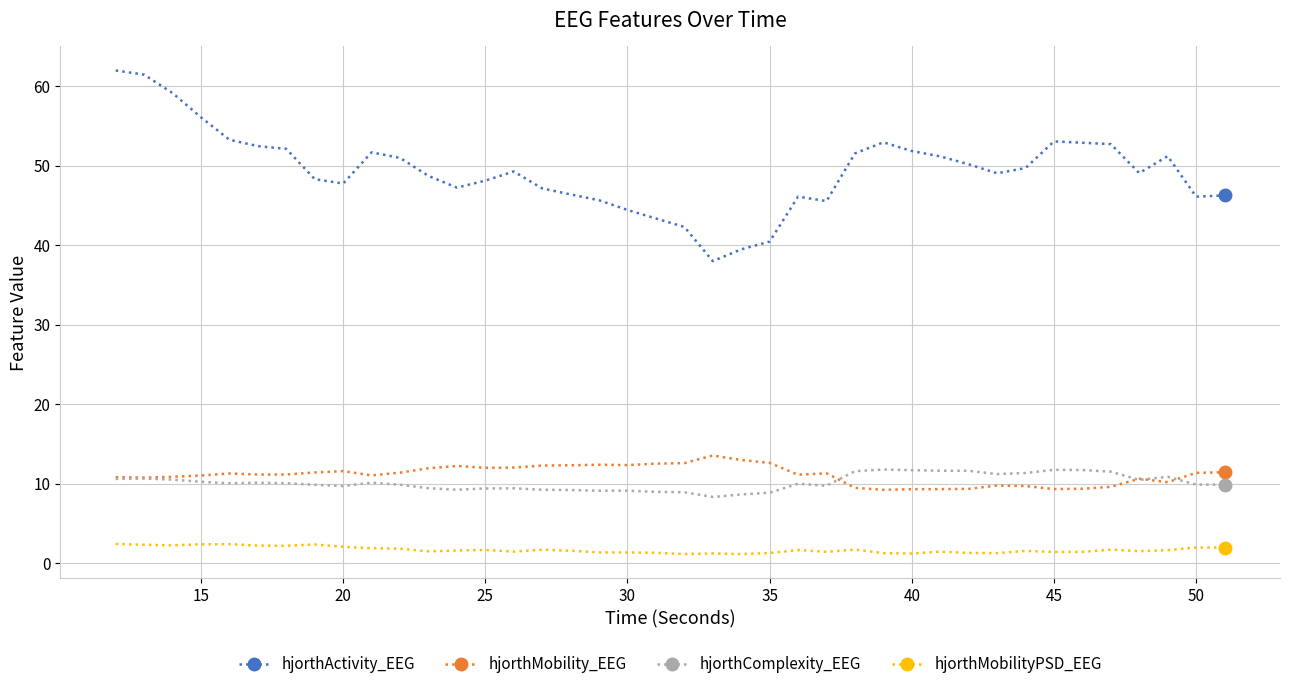

True or false: hjorthComplexity_EEG and hjorthActivity_EEG cross at least once.

False